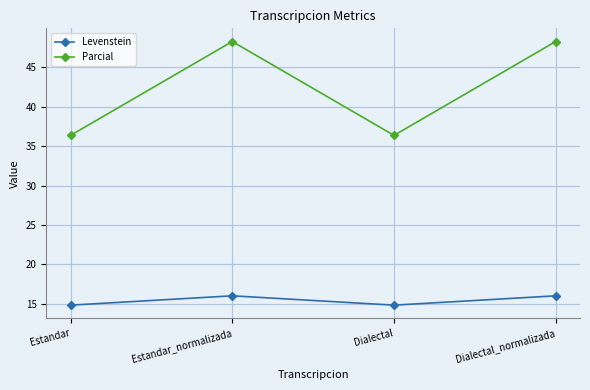

What is the highest value of the Parcial series?

48.3